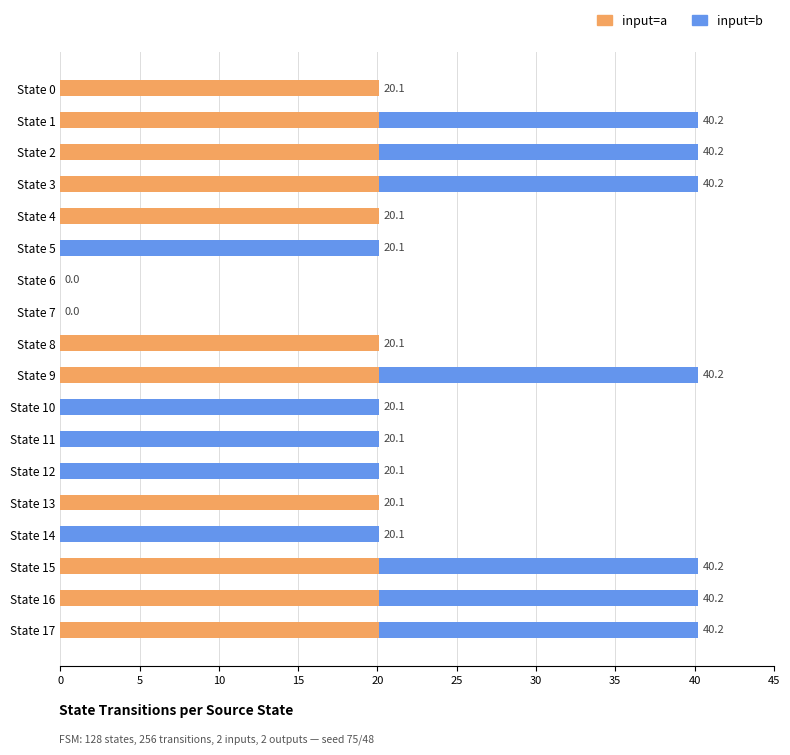

What is the sum of all input=a values?

221.1